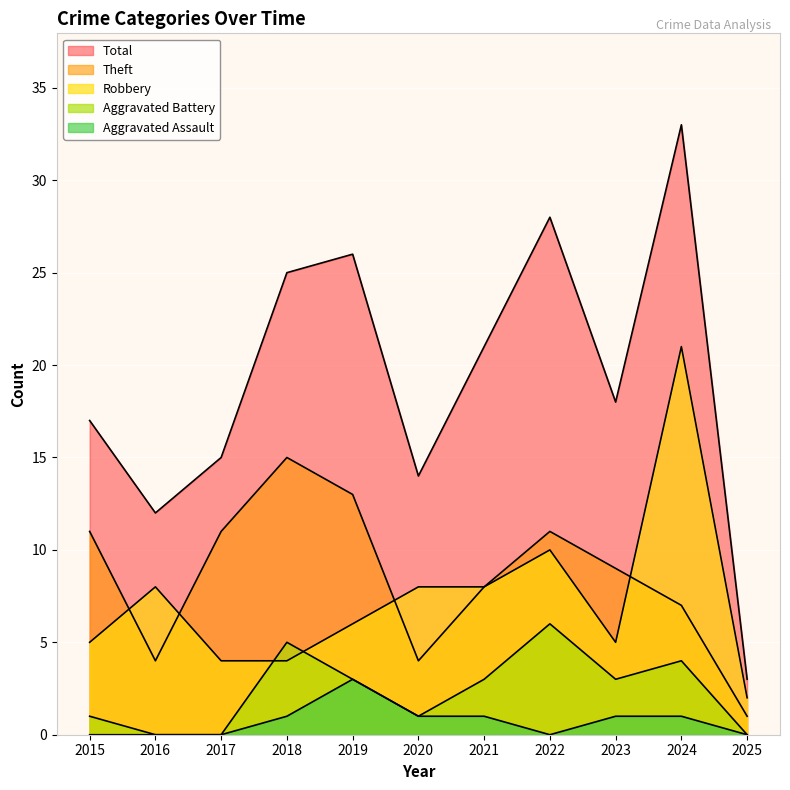

At which category is the sum across all series the highest?

2024